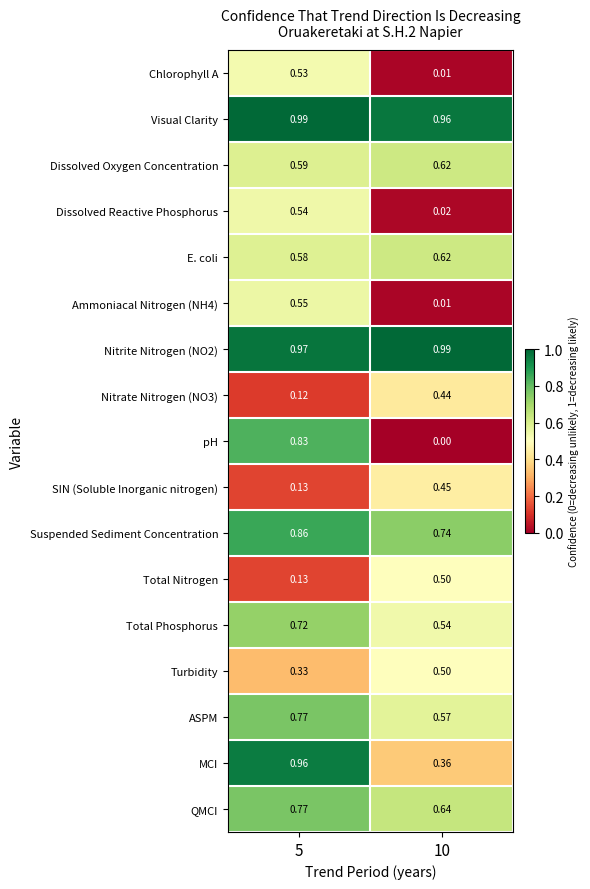

Which series has the widest spread of values?

pH